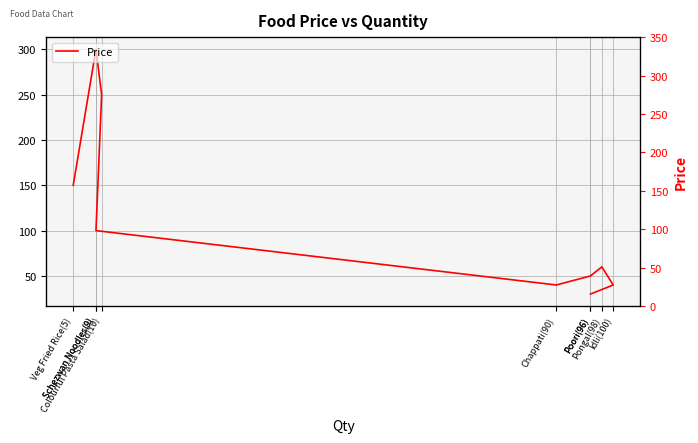

How many interior local peaks (higher than both neighbors) does the data have?

2